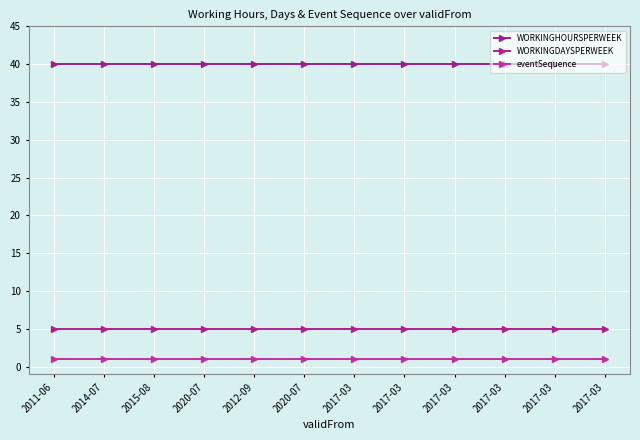

At which category is the sum across all series the highest?

2011-06